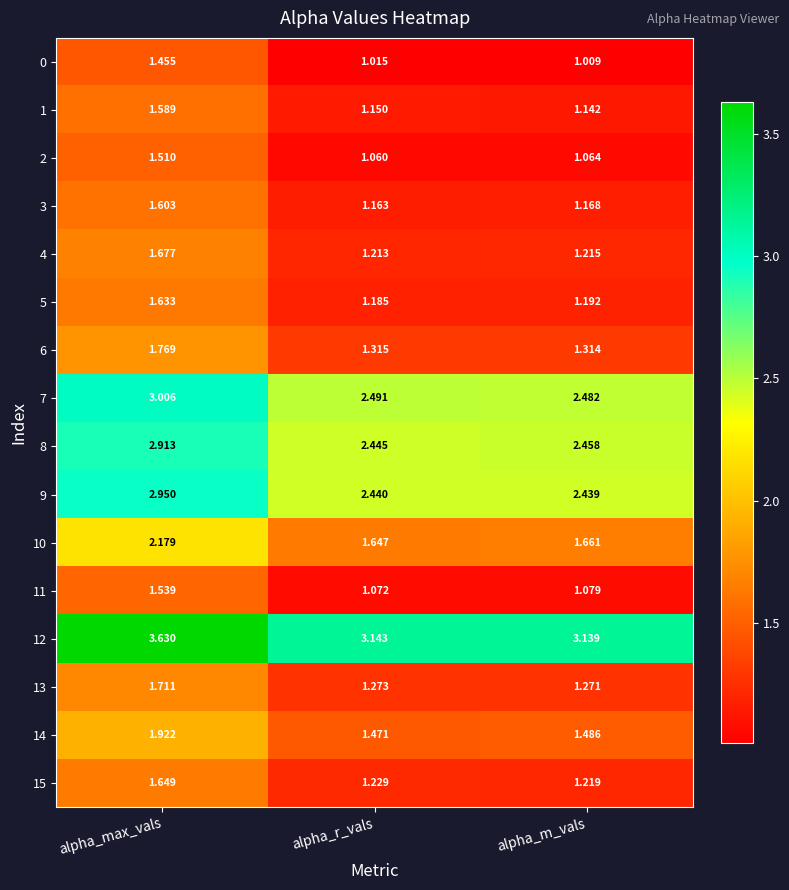

Rank the series by their maximum value, from highest to lowest.

12, 7, 9, 8, 10, 14, 6, 13, 4, 15, 5, 3, 1, 11, 2, 0